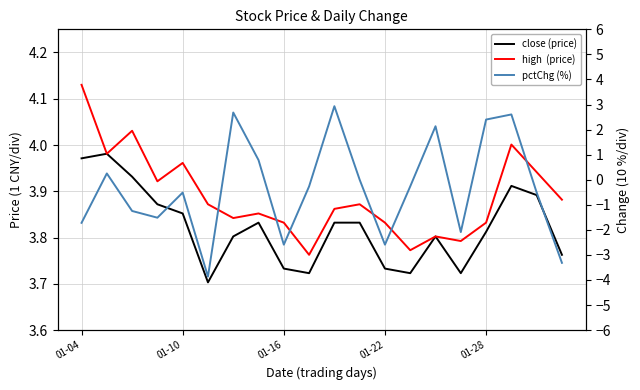

What is the sum of the pctChg (%) values at 19 and 8?

-5.9